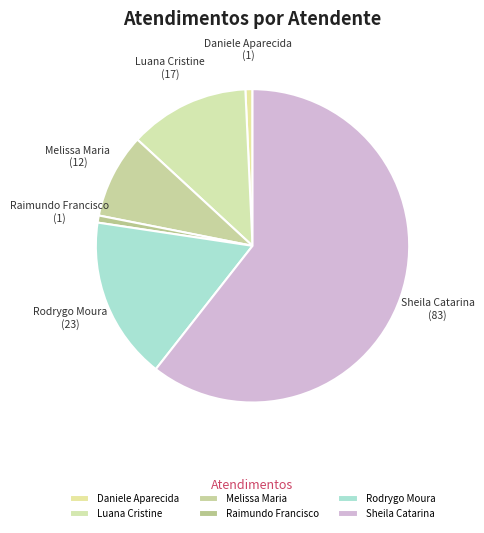

Count the number of slices in the pie.

6